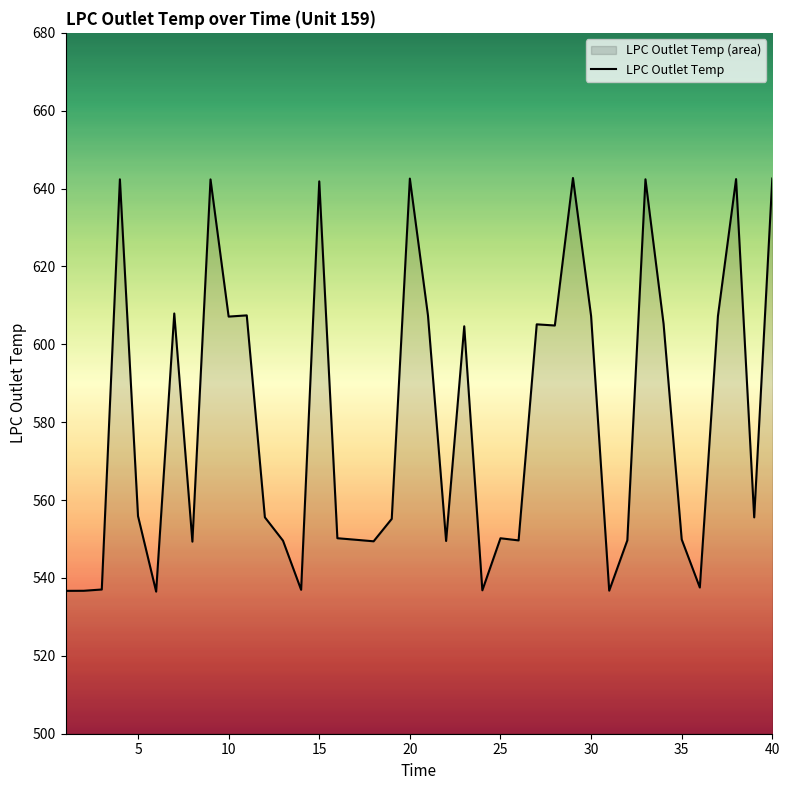

What is the maximum value shown in the chart?

642.7